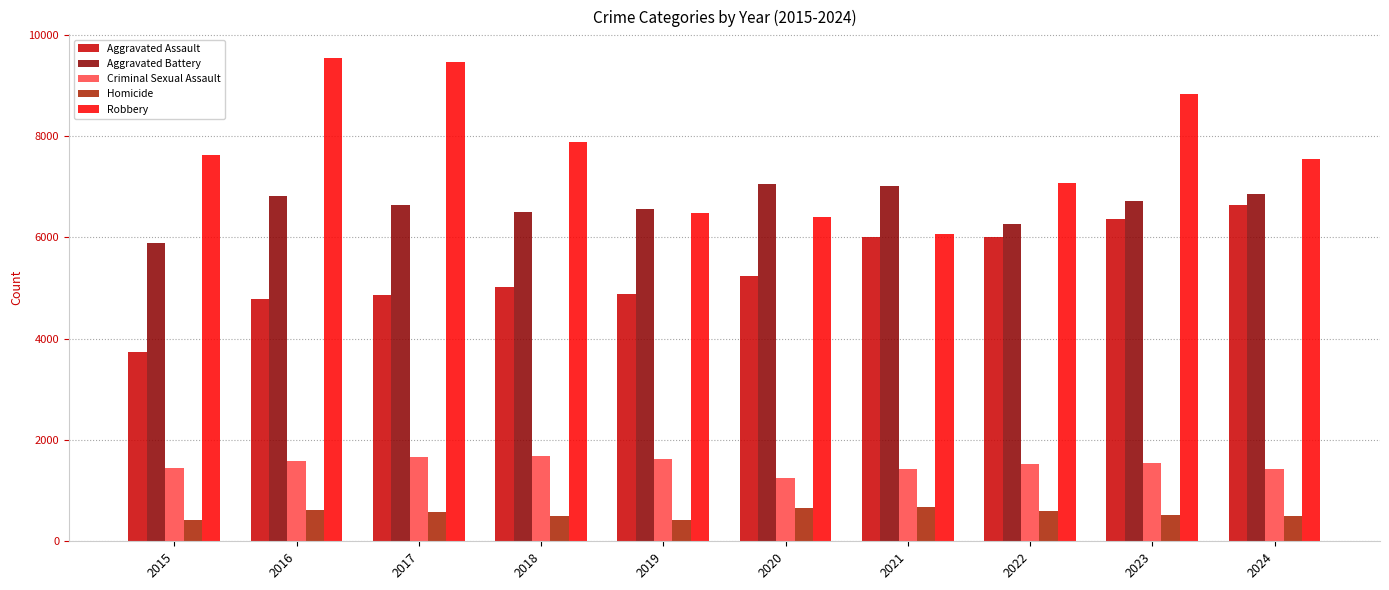

Which series has the widest spread of values?

Robbery